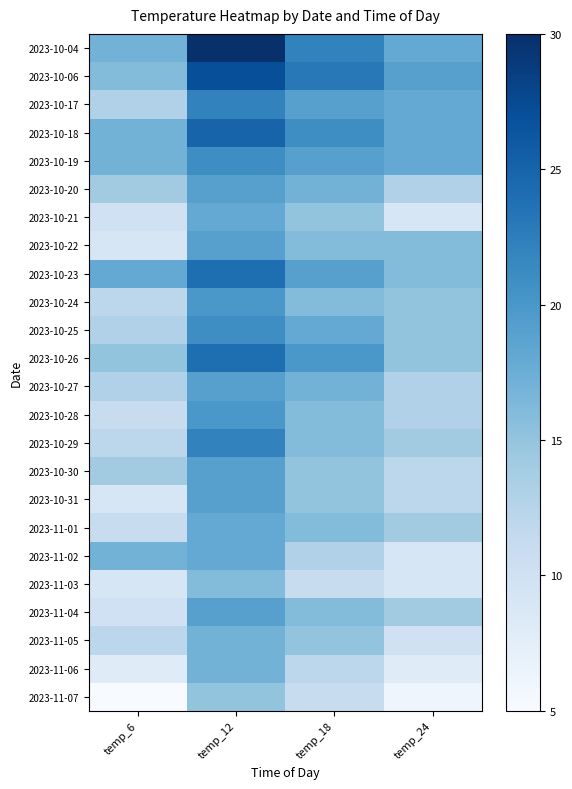

What is the maximum value shown in the chart?

30